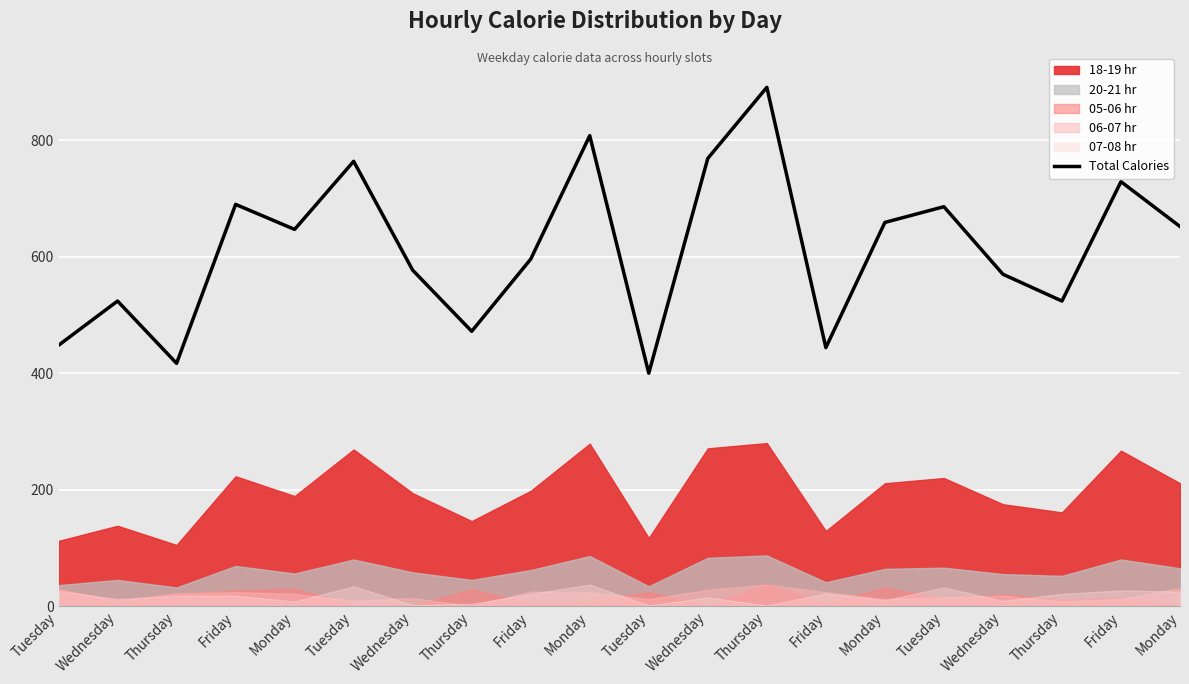

Is it true that the value at Monday is 808?

True